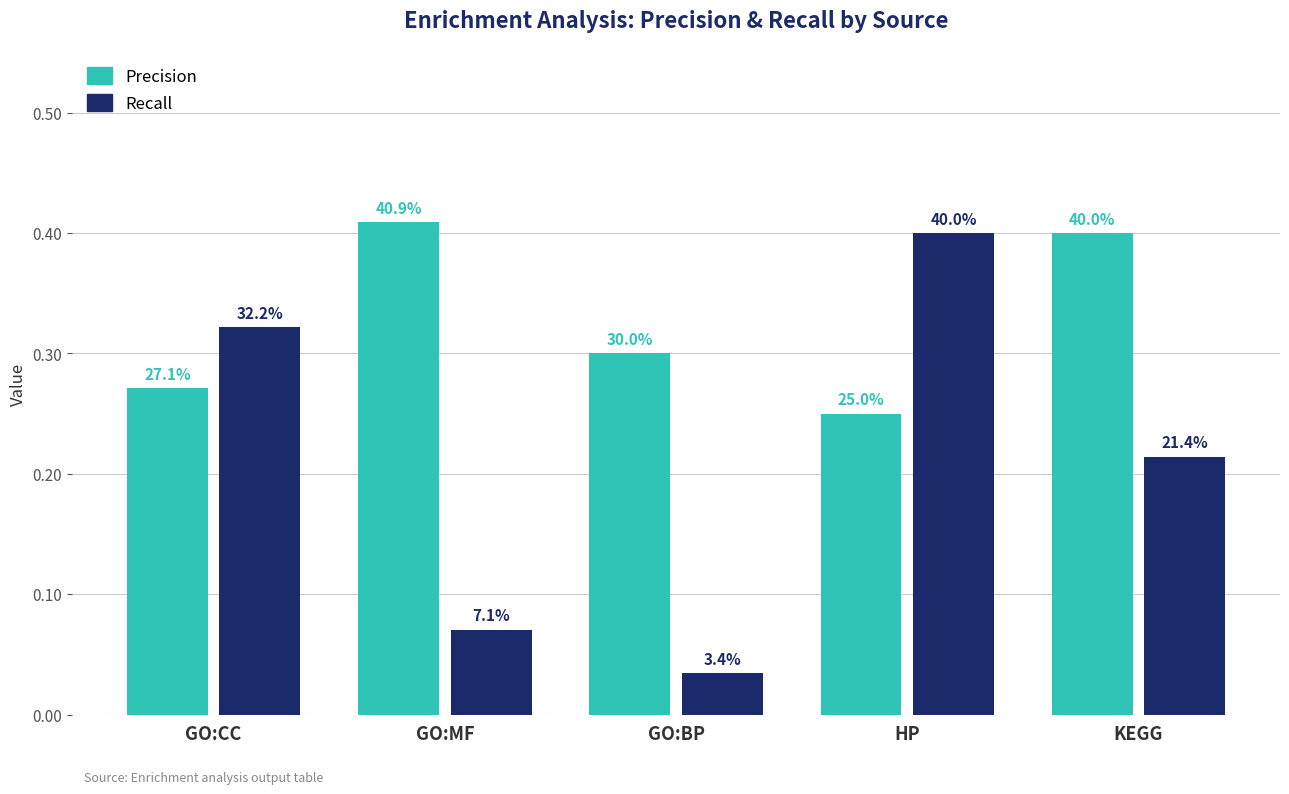

At which category is the sum across all series the highest?

HP